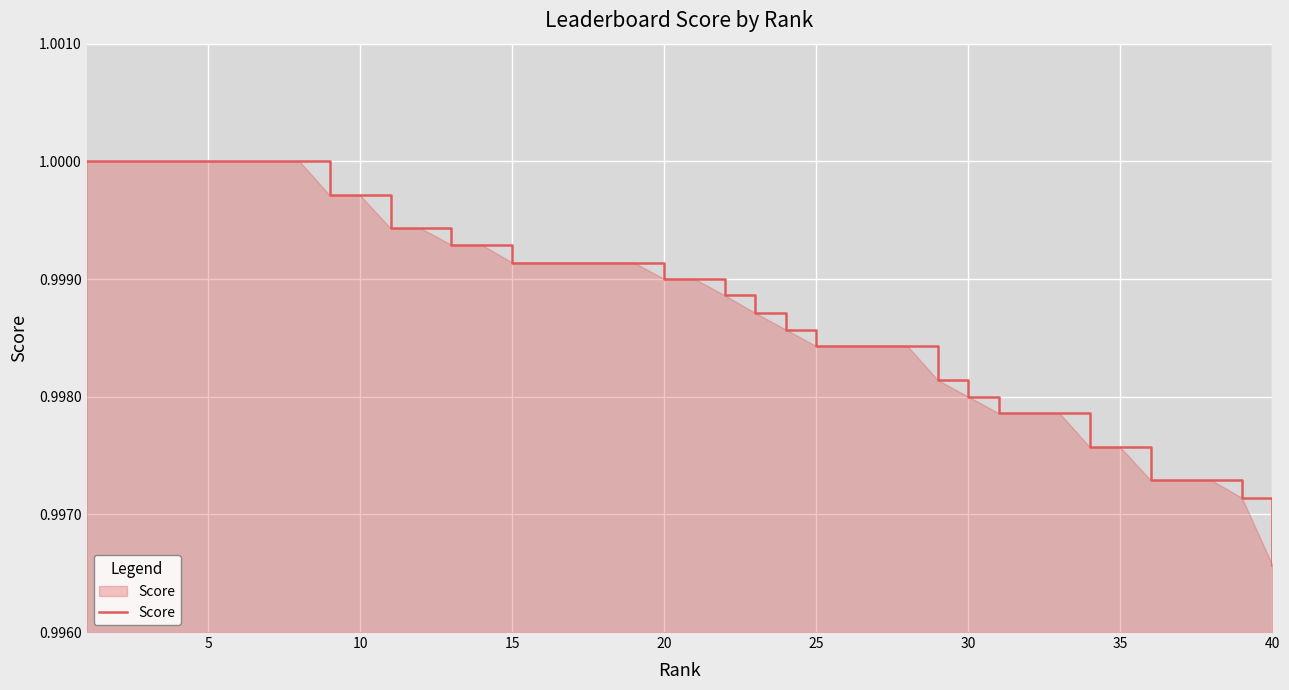

Which category has the lowest value across all series?

40